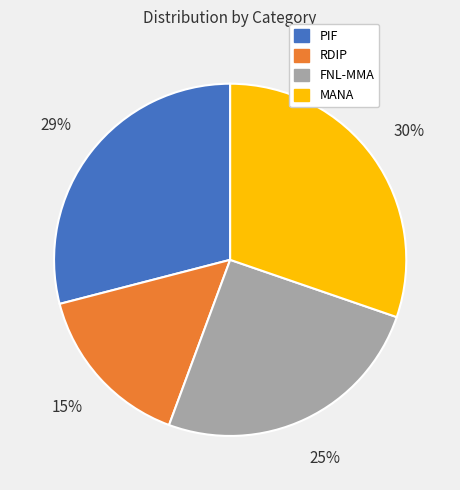

Is there a majority slice in this chart?

No